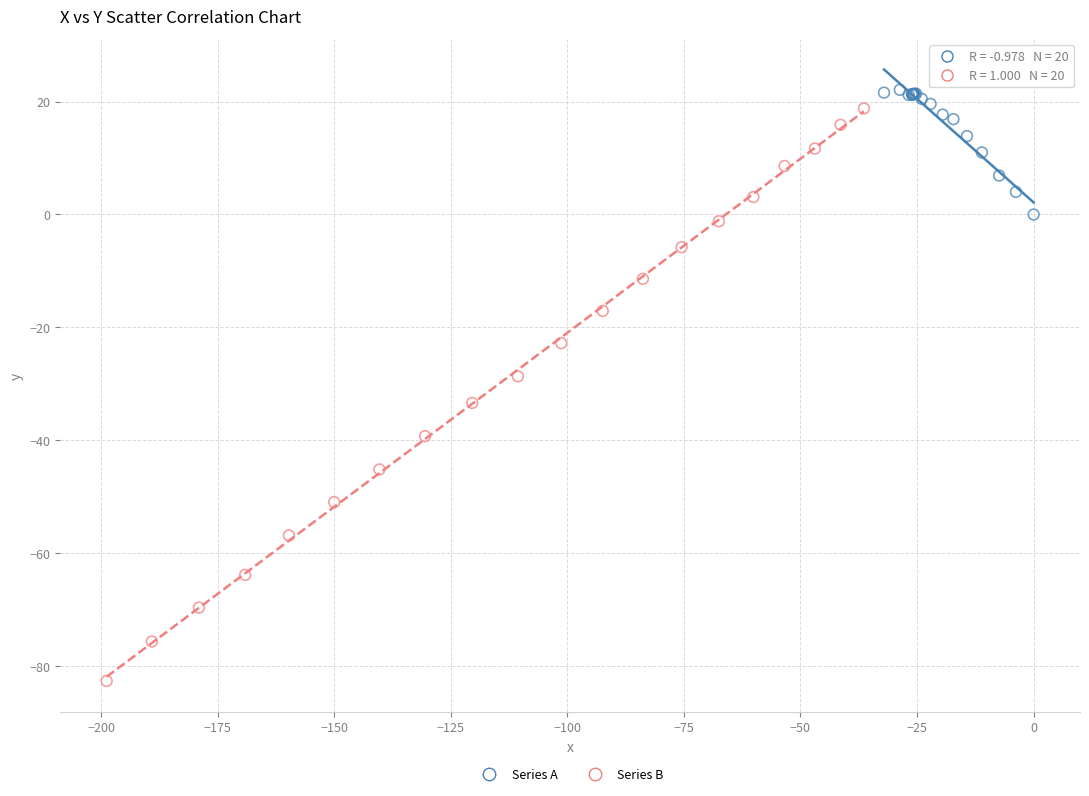

Which series reaches the minimum Y coordinate?

Series B